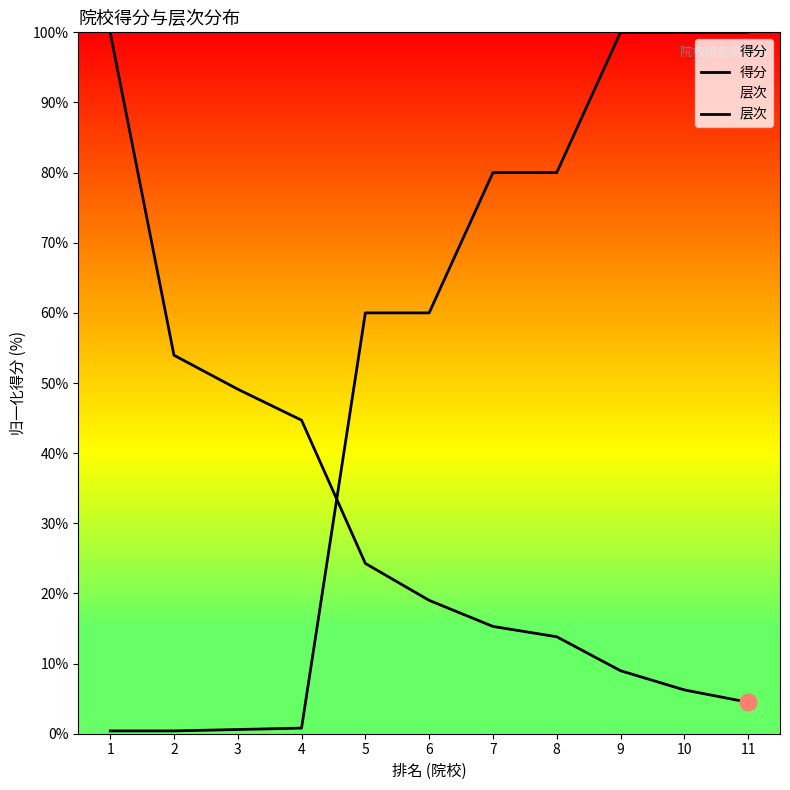

What is the difference between the maximum and second lowest values in the 层次 series?

99.6